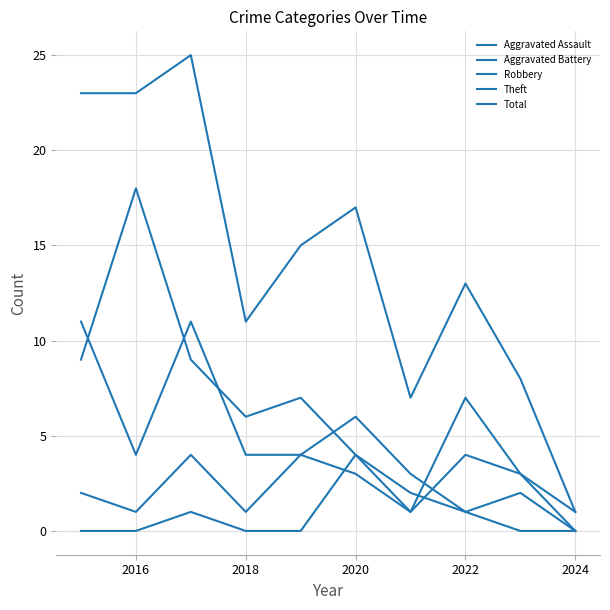

Does the chart have visible grid lines?

Yes